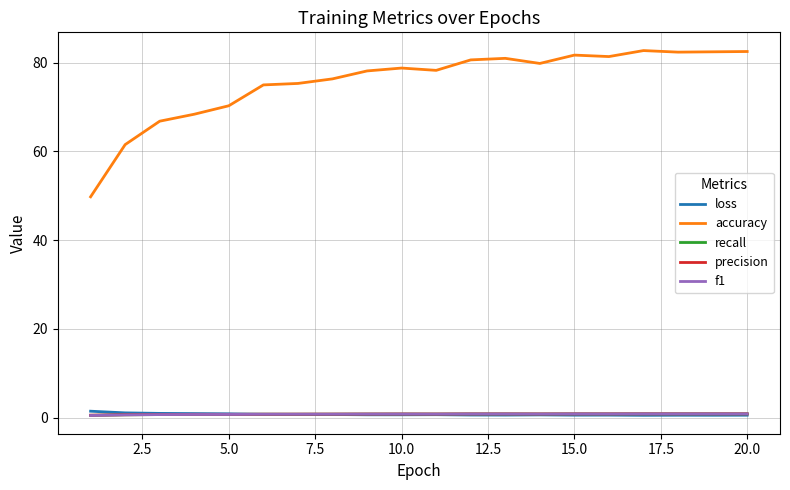

Which series has the largest total across all categories?

accuracy